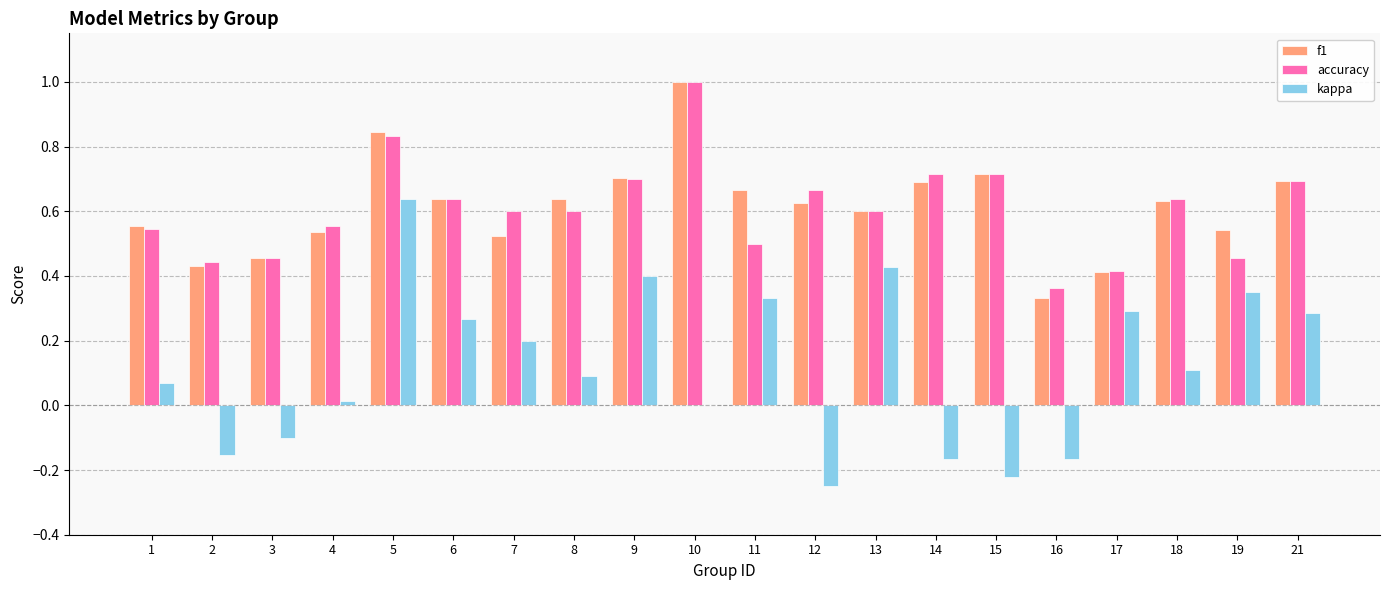

True or false: accuracy has a value of 0.2 at 1.

False